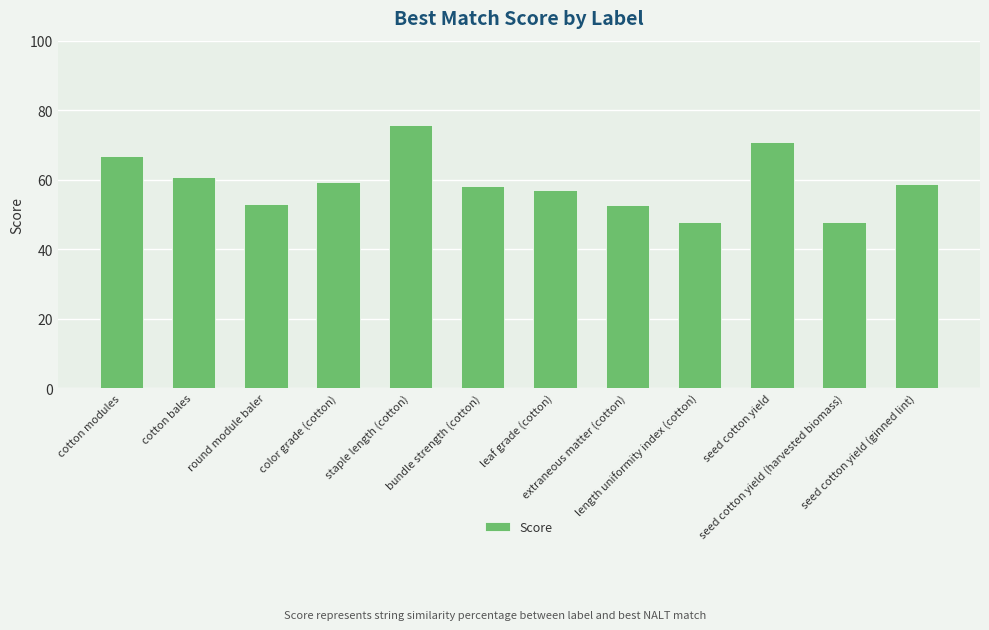

What is the sum of all values?

708.9